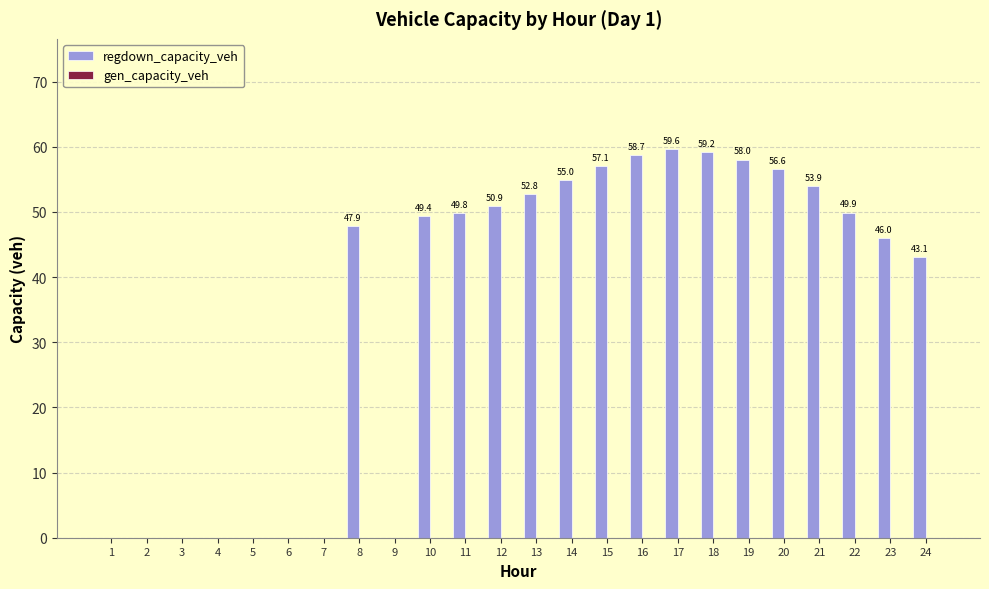

The value at 15 is 94.1. True or false?

False